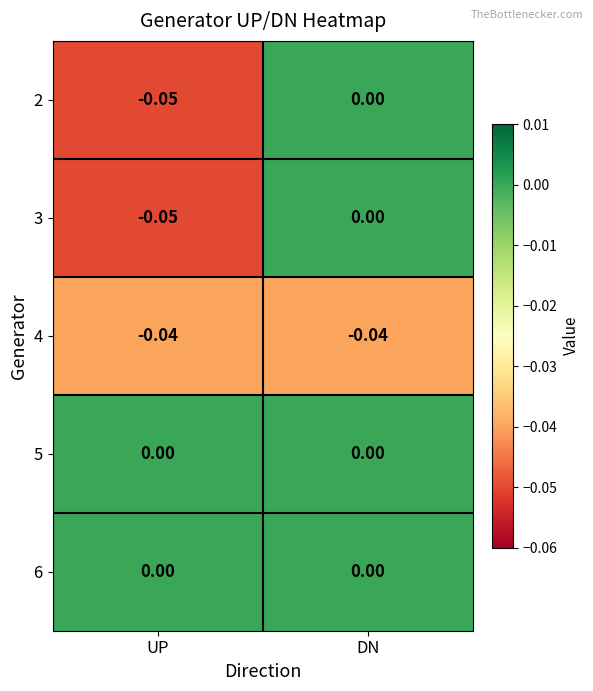

Which label corresponds to the smallest value in the chart?

UP